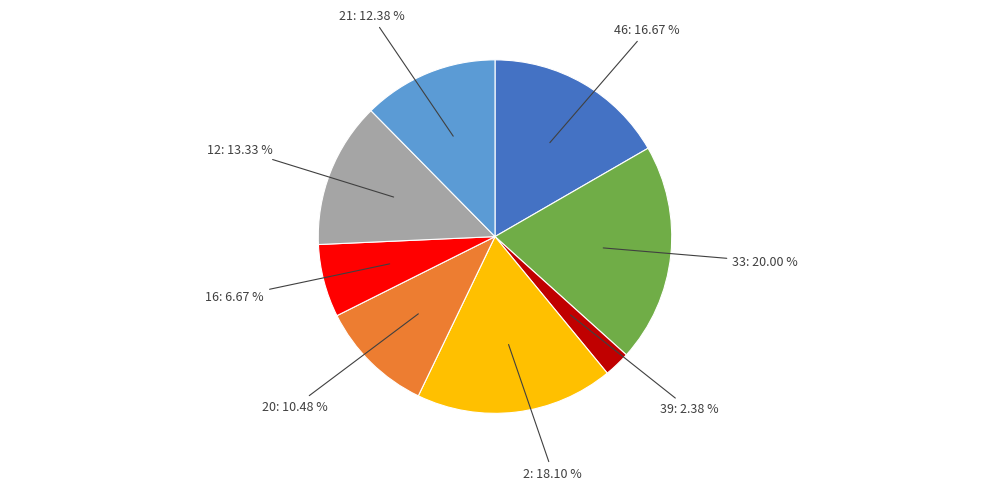

Count the number of slices in the pie.

8